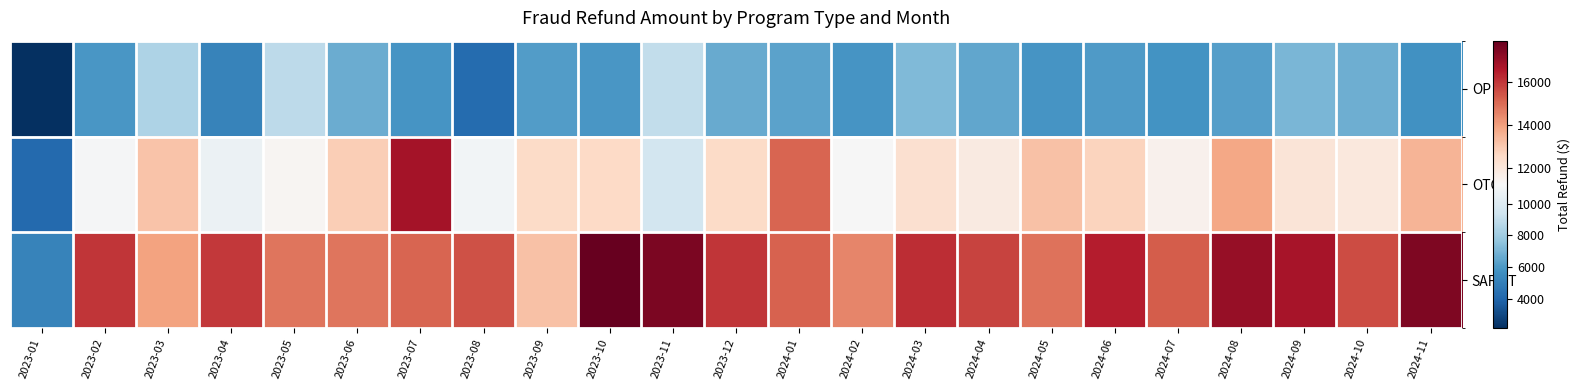

What is the minimum value shown in the chart?

2153.7